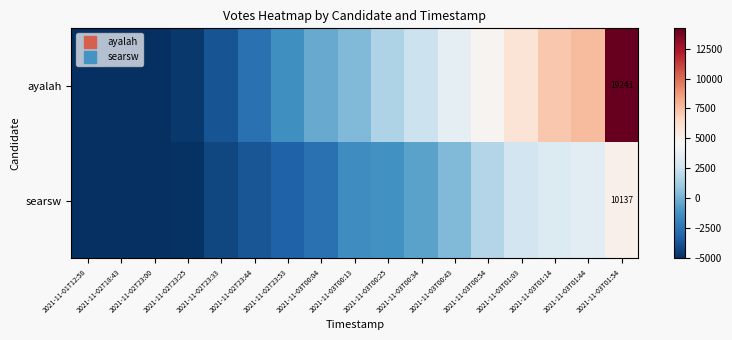

At which label does ayalah reach its peak?

2021-11-03T01:54